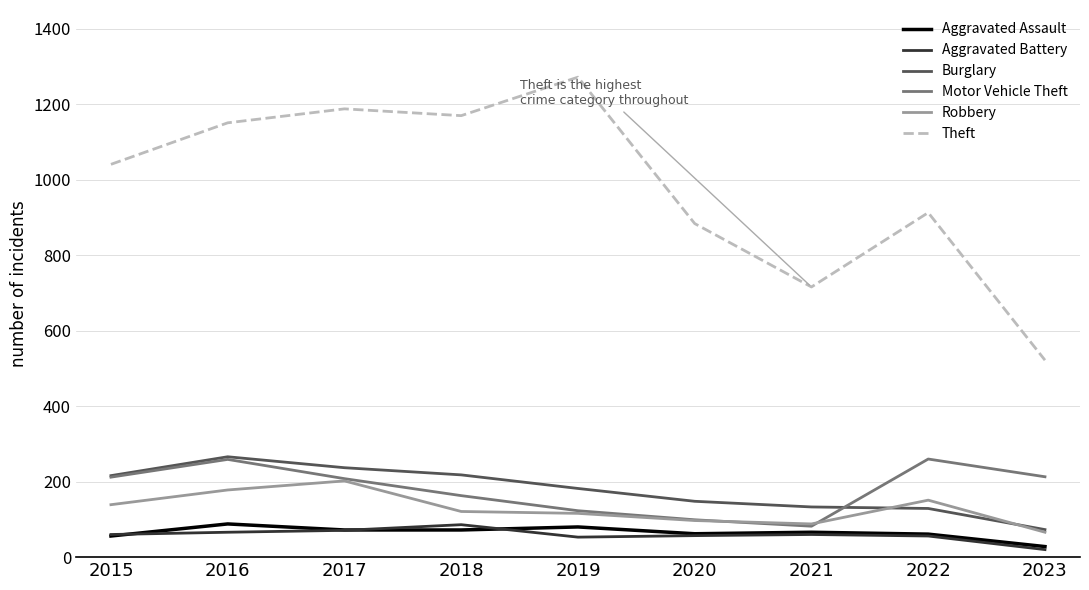

What is the greatest value displayed?

1272